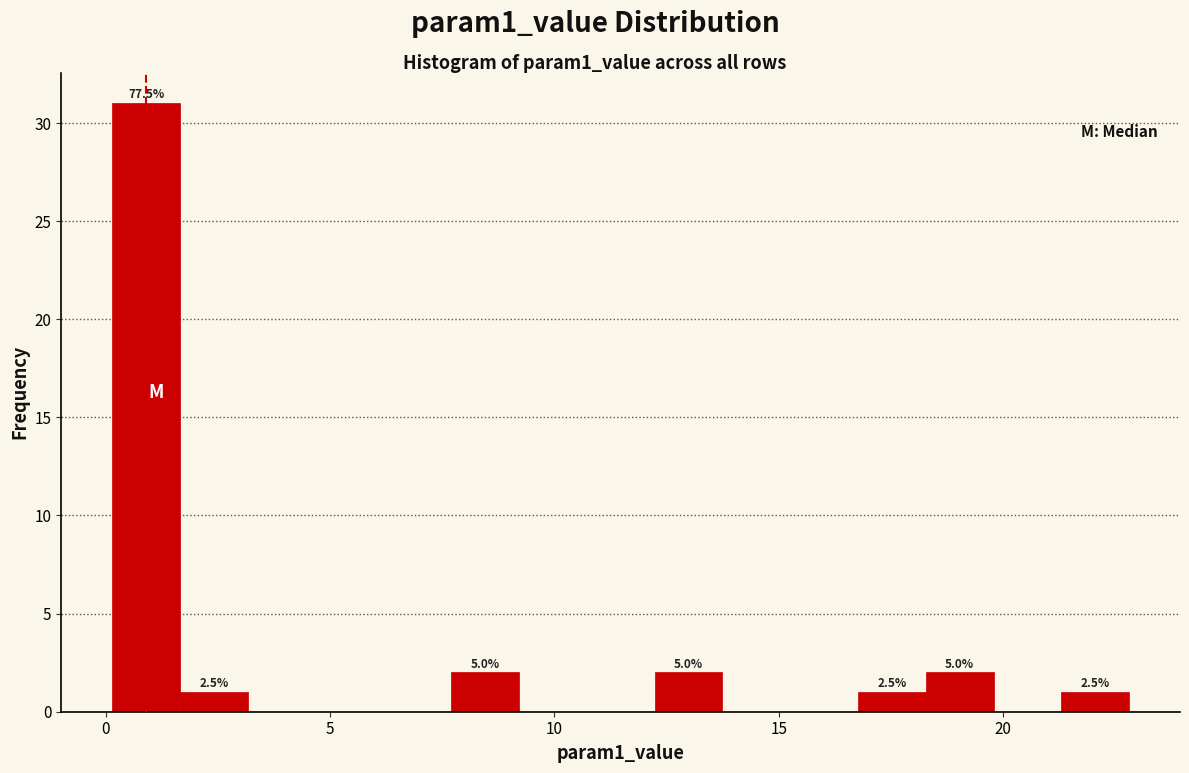

Read against the x-axis, roughly where is the centre of the tallest bar?

1.0